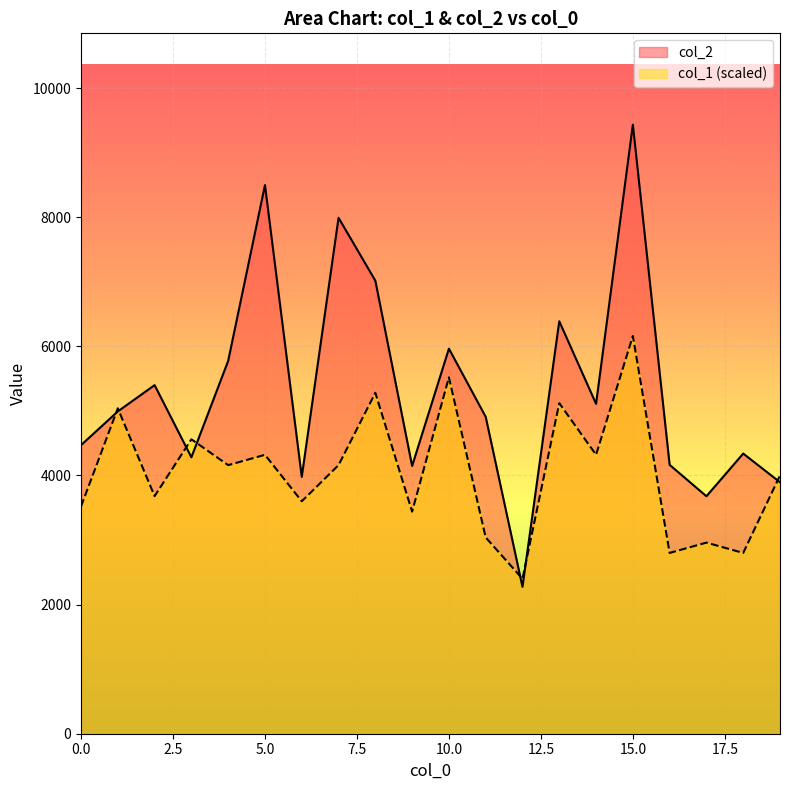

At which label is col_1 closest to 4280?

5